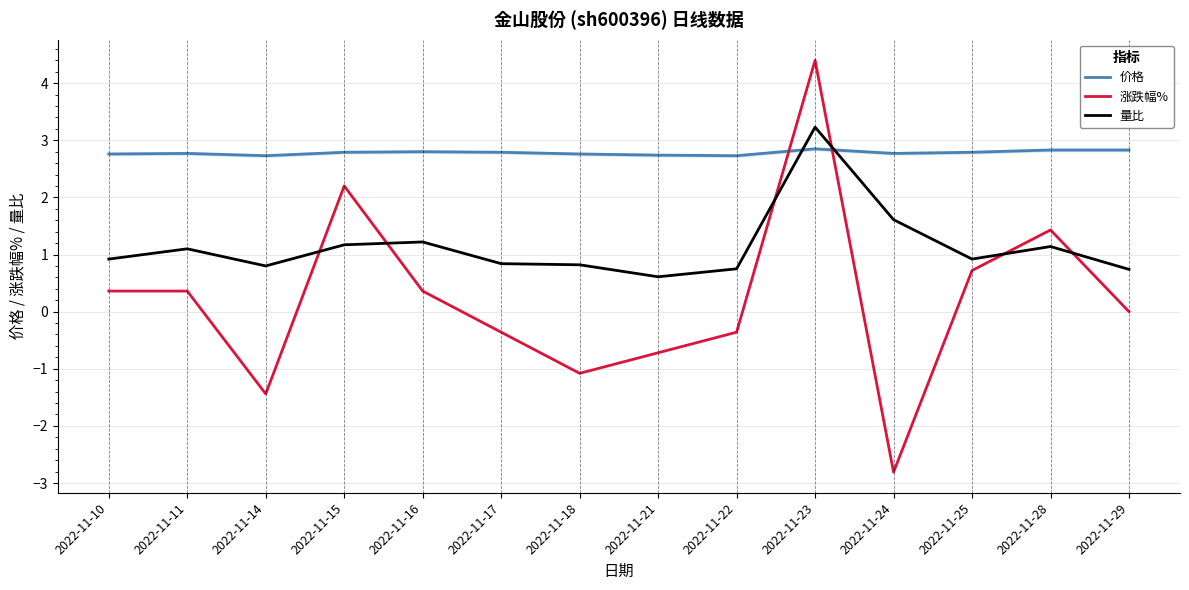

What is the highest value of the 涨跌幅% series?

4.4